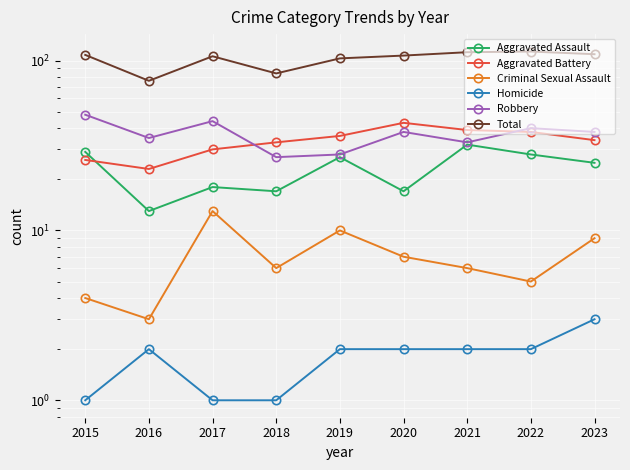

Which category has the lowest value across all series?

2015